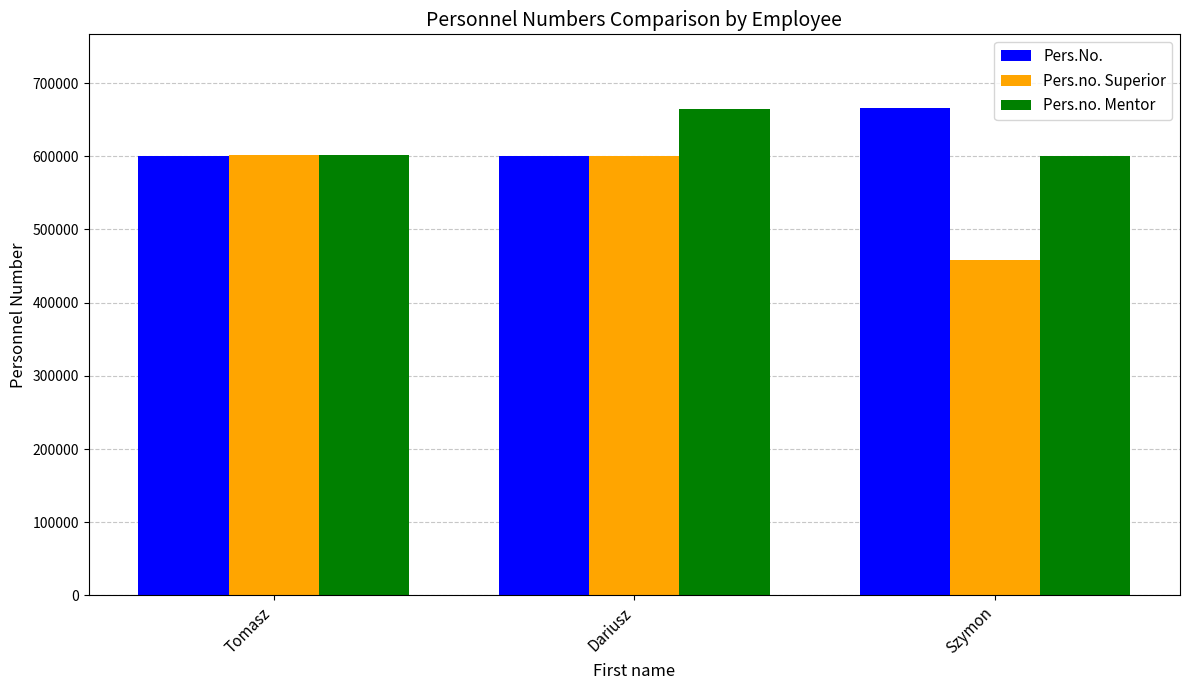

How many bars are there in total?

9